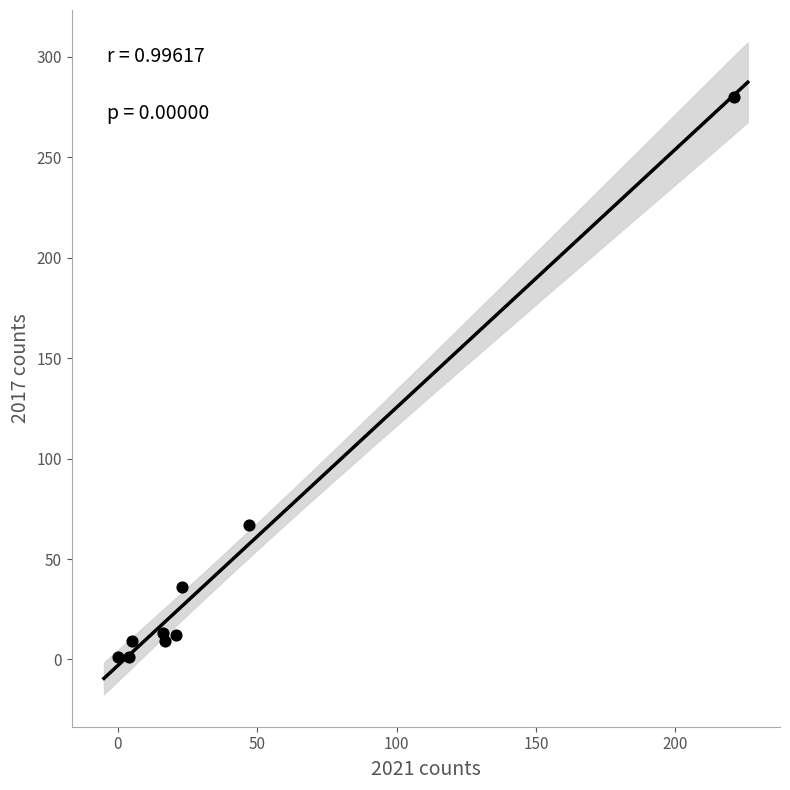

What Y value in the scatter plot is closest to 140?

67